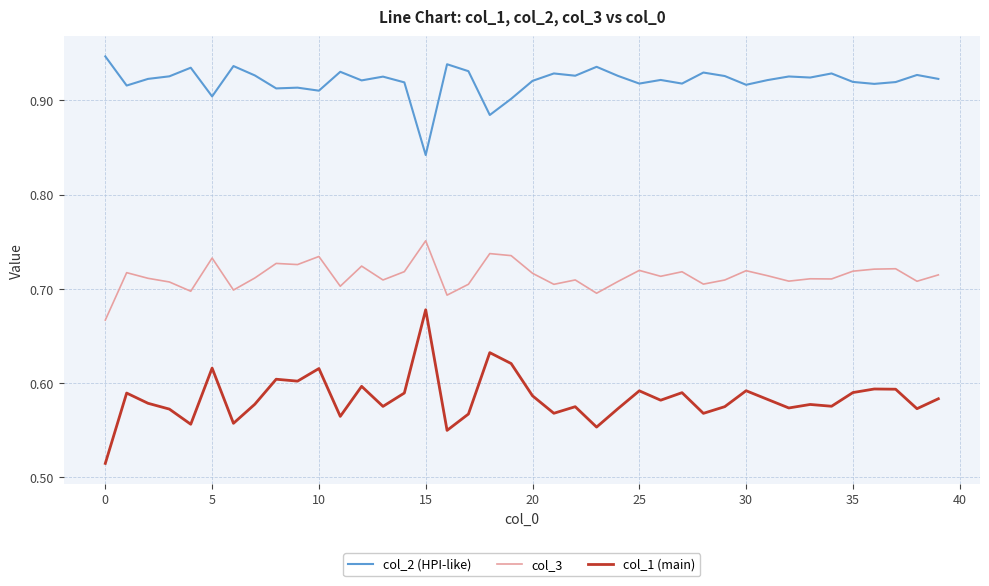

True or false: col_2 (HPI-like) and col_3 intersect in this chart.

False